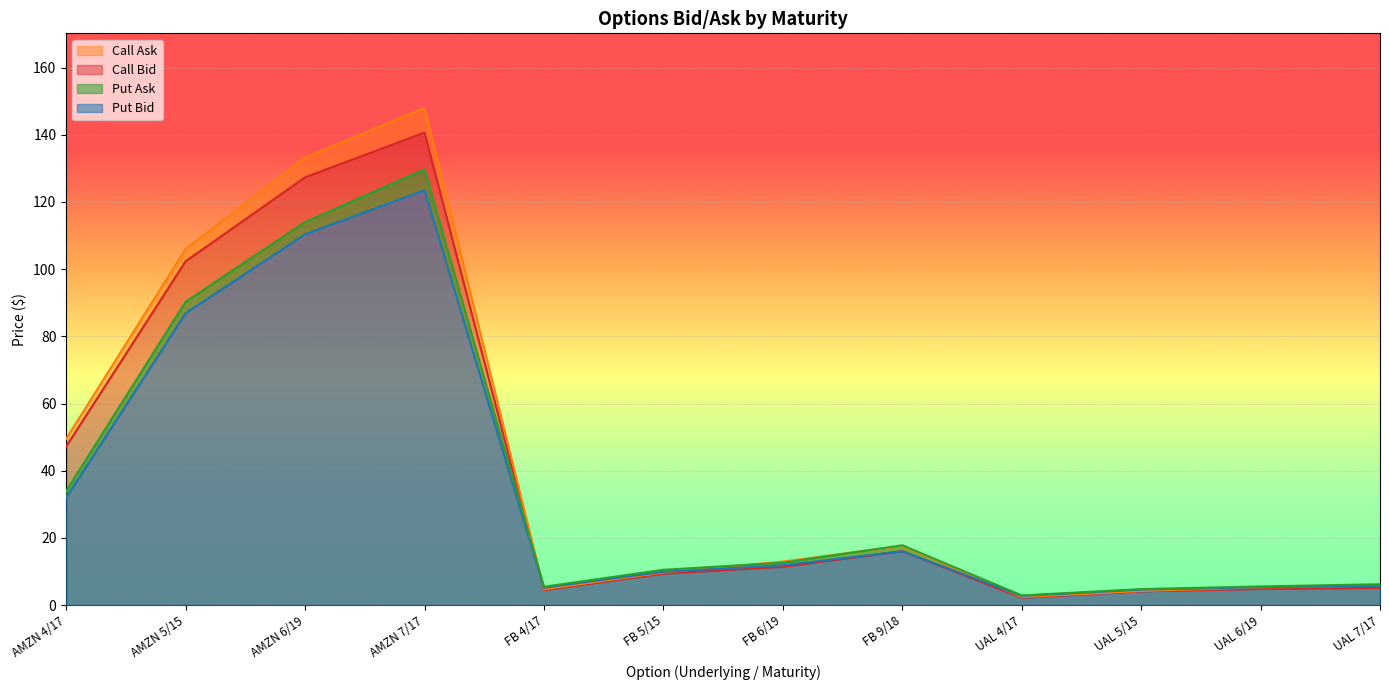

How many lines are shown in the chart?

4